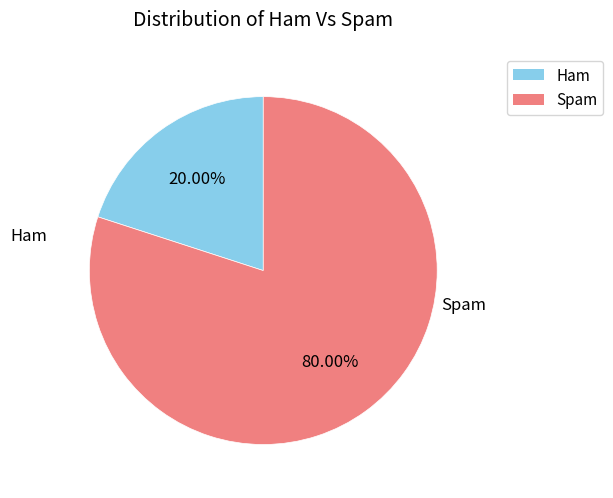

Is there a majority slice in this chart?

Yes